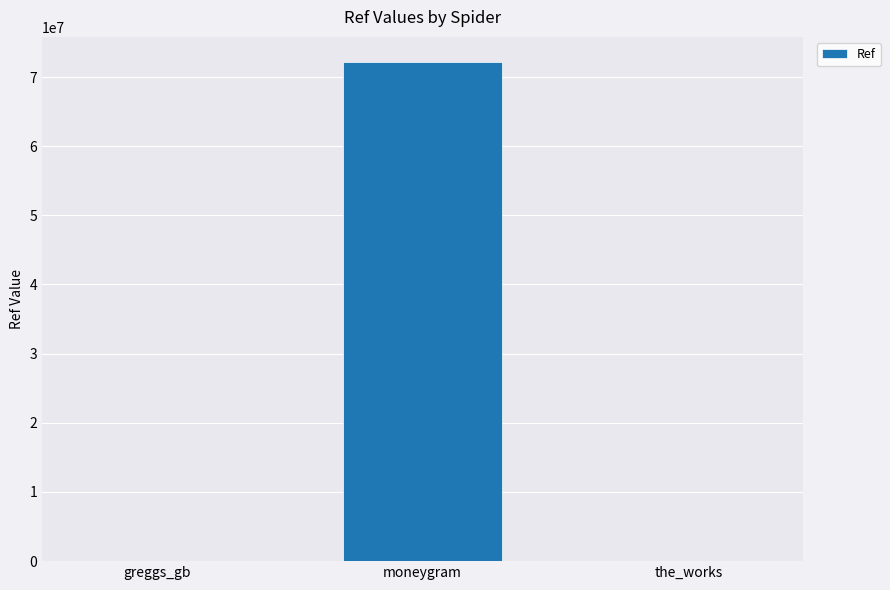

The value at moneygram is 26623924. True or false?

False